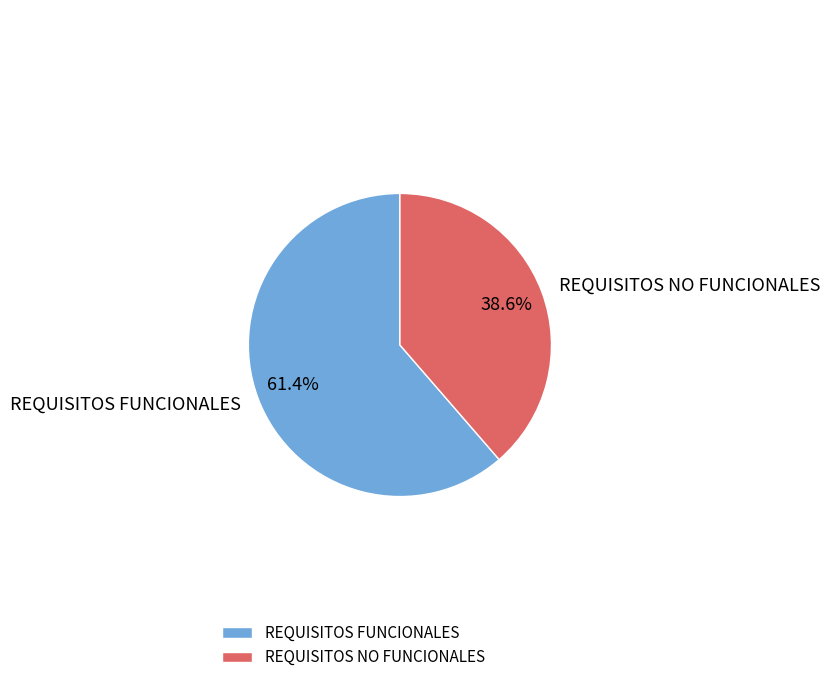

Which has a higher value, REQUISITOS FUNCIONALES or REQUISITOS NO FUNCIONALES?

REQUISITOS FUNCIONALES